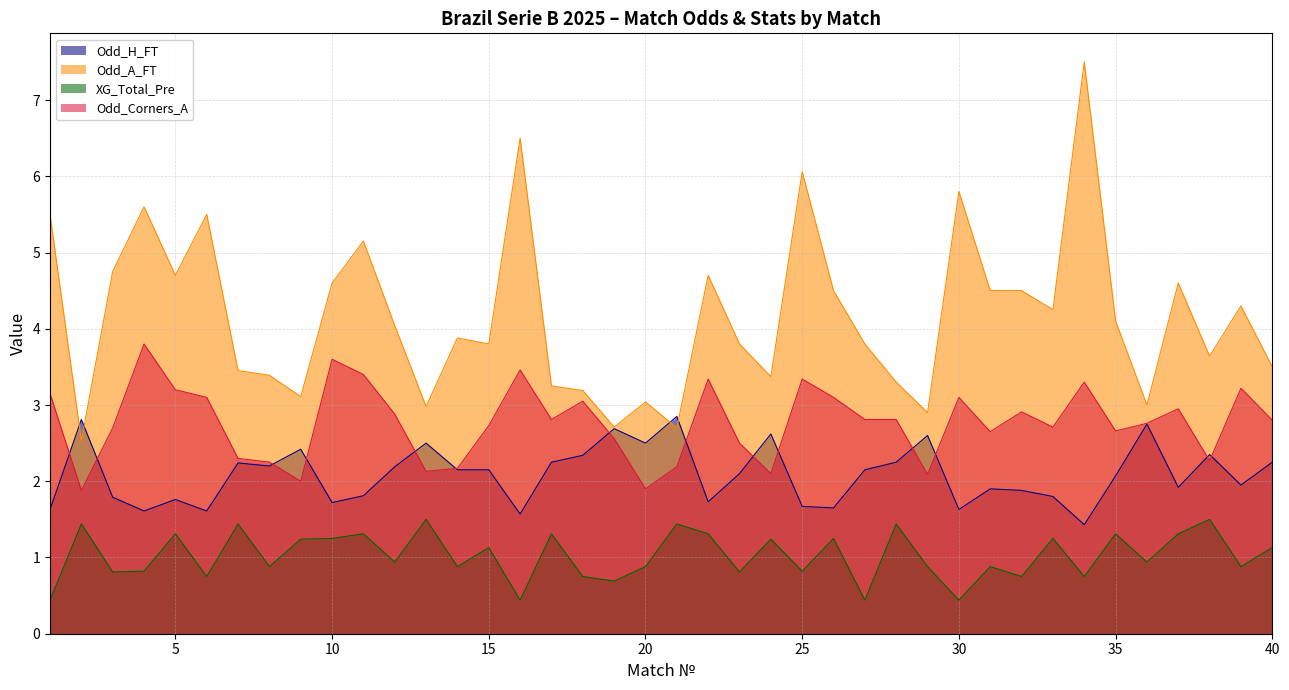

What is the value of the XG_Total_Pre point at the 16th from the left?

0.4